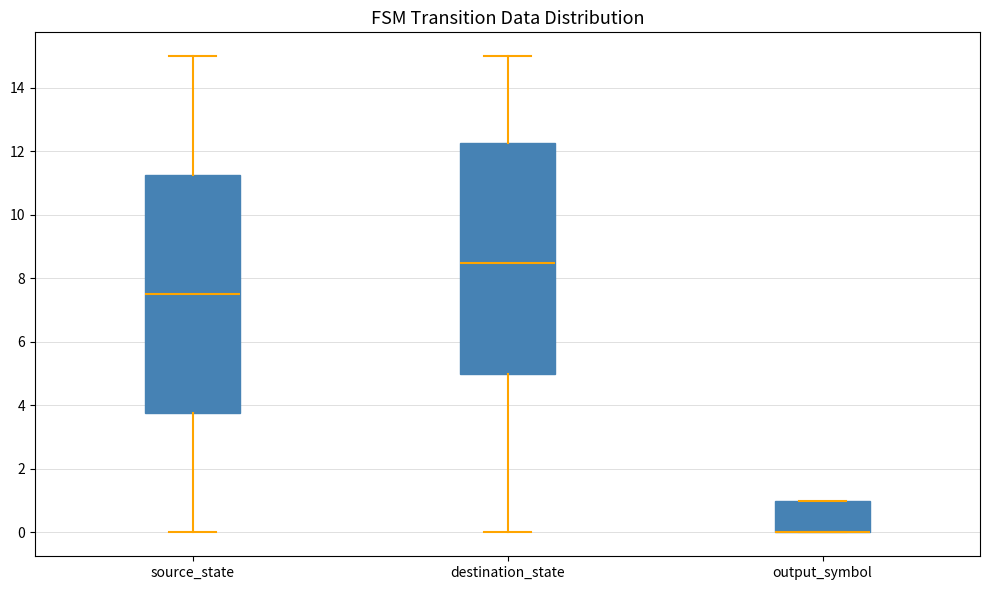

Reading left to right, transcribe this box plot: for each box, give where its median line is, the range the box spans, and where its two whiskers end, as read against the y-axis. The values are not printed on the chart, so give them approximately, as read against the axis.

source_state: median 7.6, box 3.8 to 11.2, whiskers 0.0 to 15.0
destination_state: median 8.6, box 5.0 to 12.2, whiskers 0.0 to 15.0
output_symbol: median 0.0 (drawn on the box's lower edge), box 0.0 to 1.0, whiskers 0.0 to 1.0